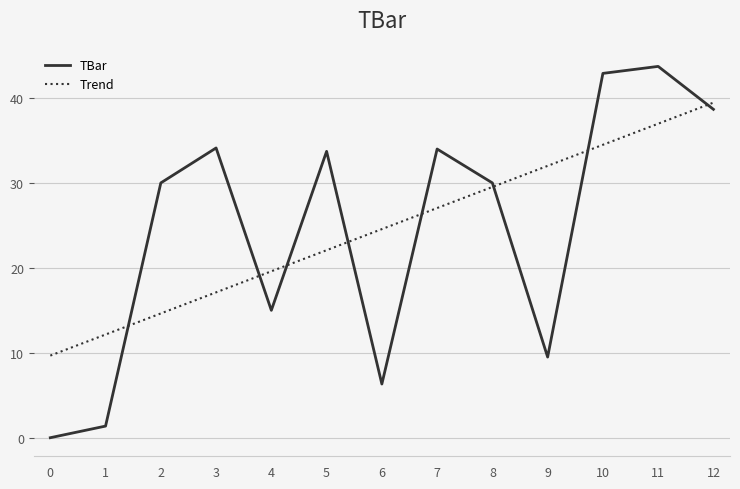

True or false: Trend and TBar intersect in this chart.

True